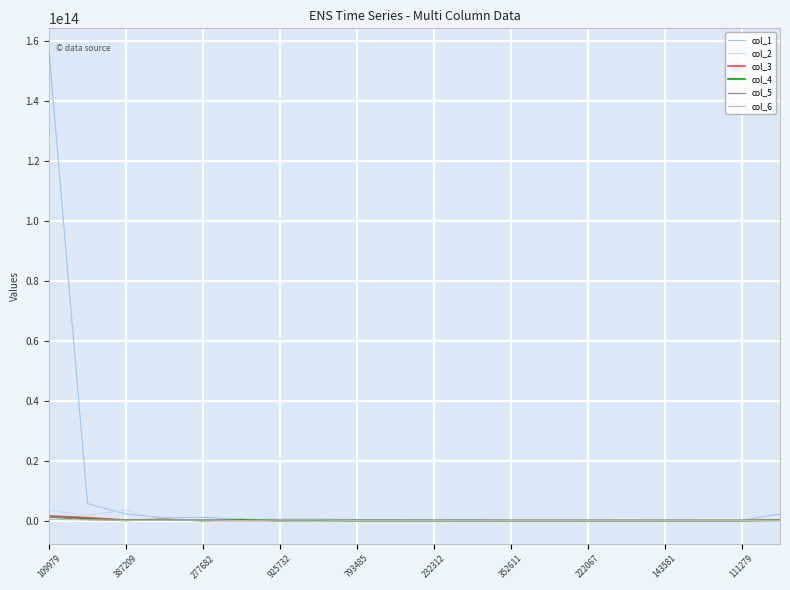

Which series has the largest total across all categories?

col_1